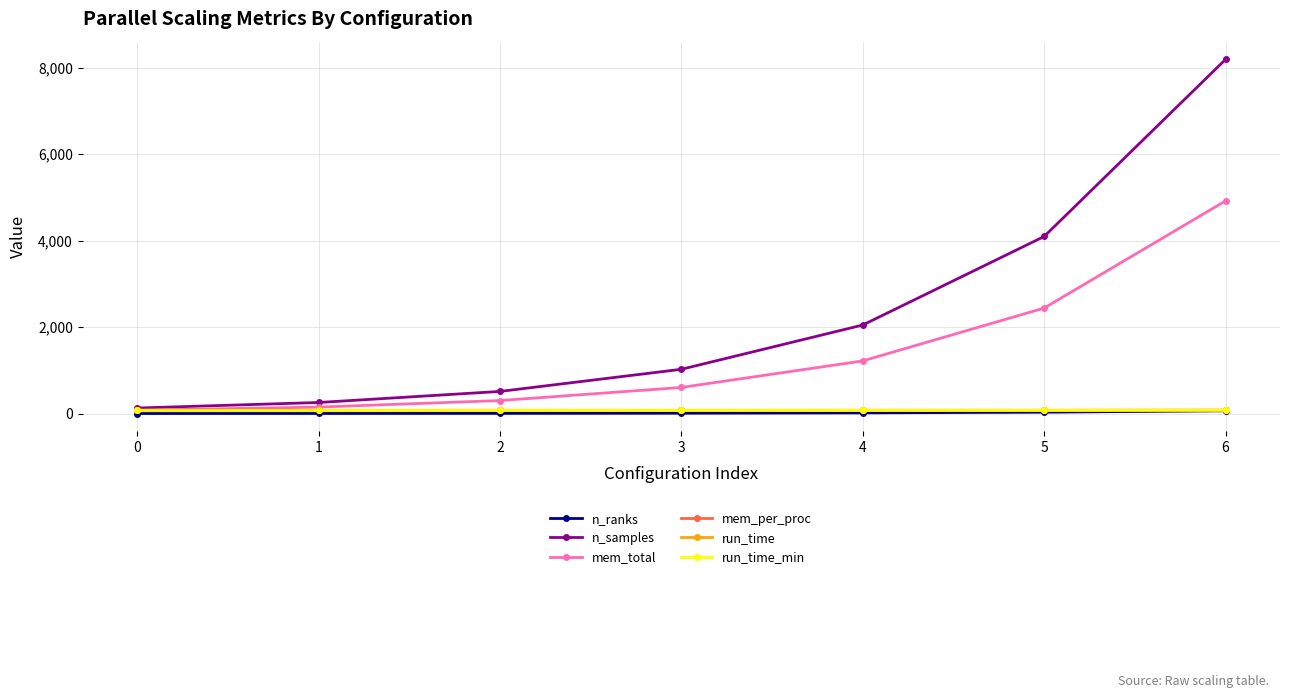

How many values in the mem_total series are below 604?

3